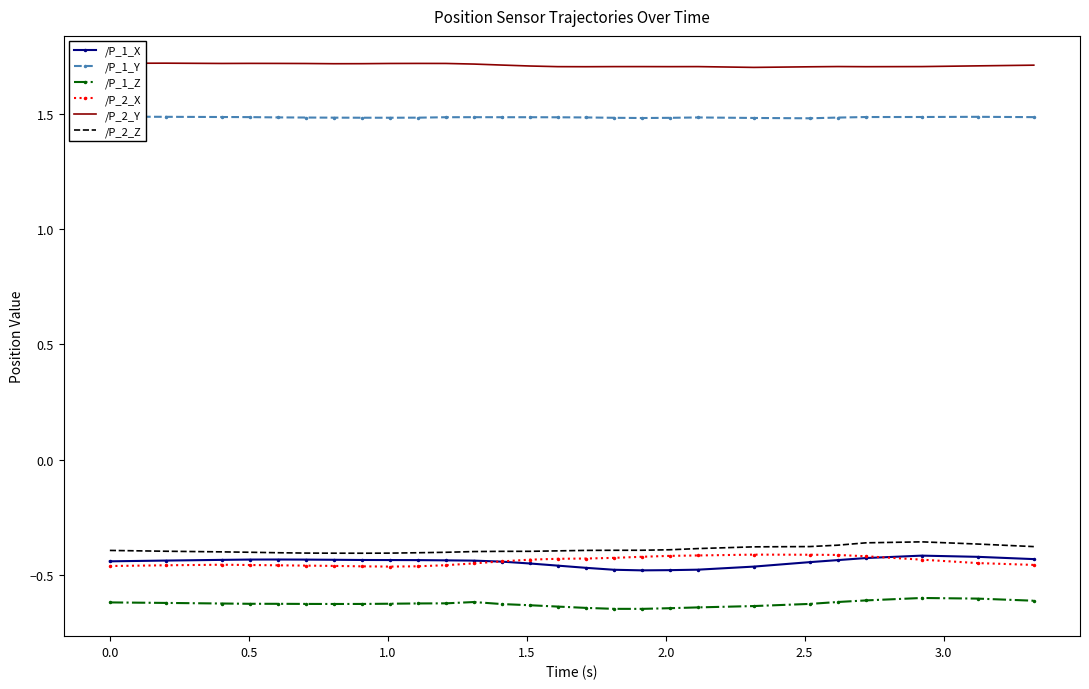

True or false: /P_2_Z and /P_1_Z intersect in this chart.

False